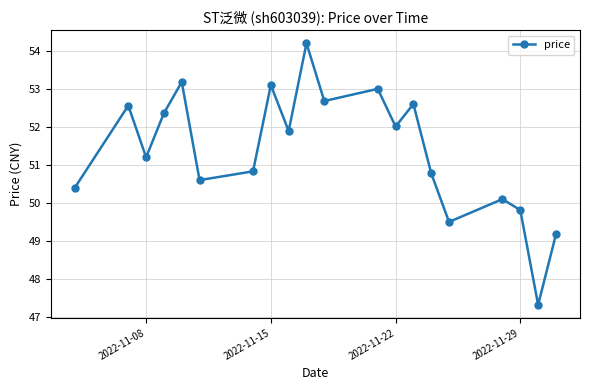

What is the value of the 15th point from the left?

50.8